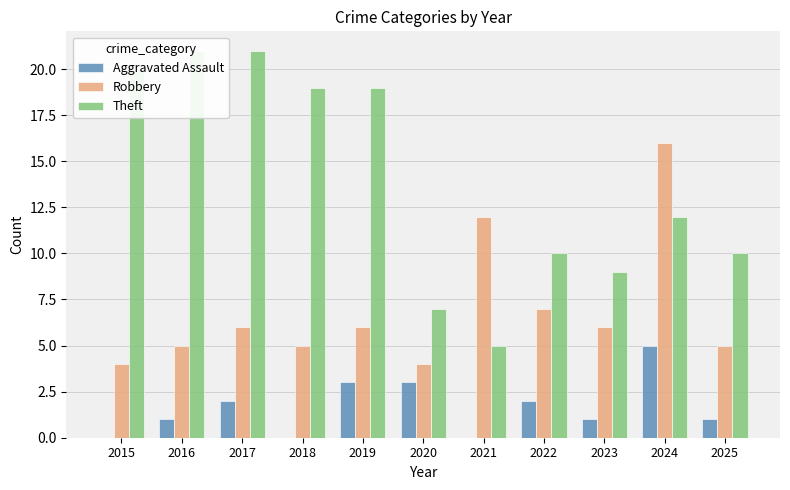

Does the chart contain any negative values?

No